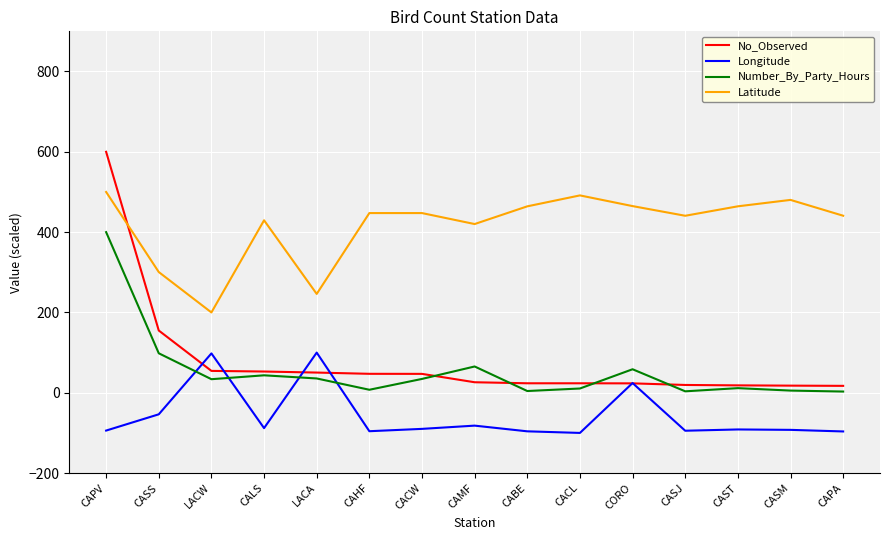

Which series has the widest spread of values?

No_Observed